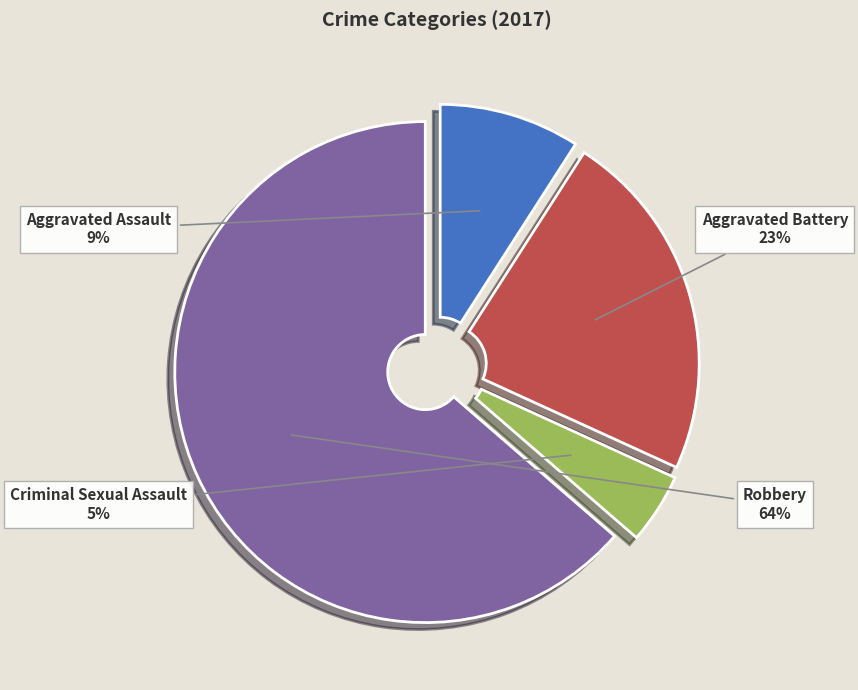

To the nearest percent, what portion does Aggravated Assault represent?

9%